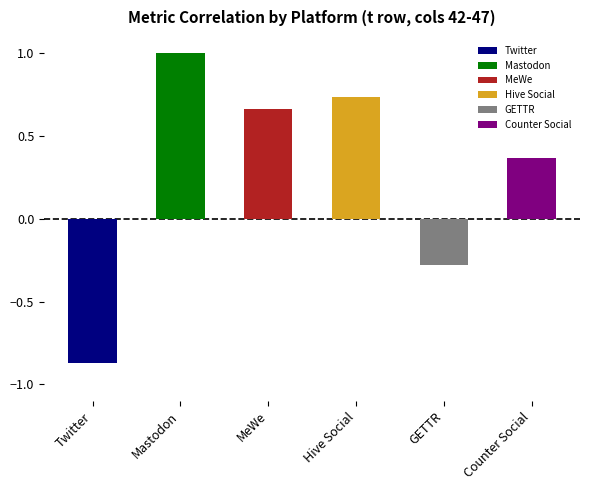

How many series are shown in this chart?

6